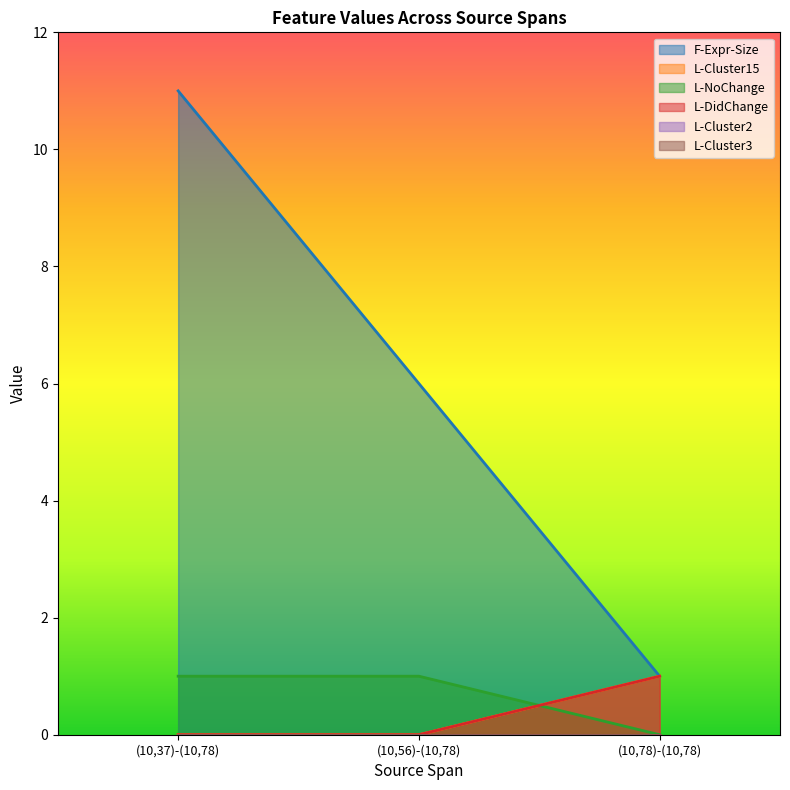

Which category has the highest value in the L-Cluster15 series?

(10,78)-(10,78)